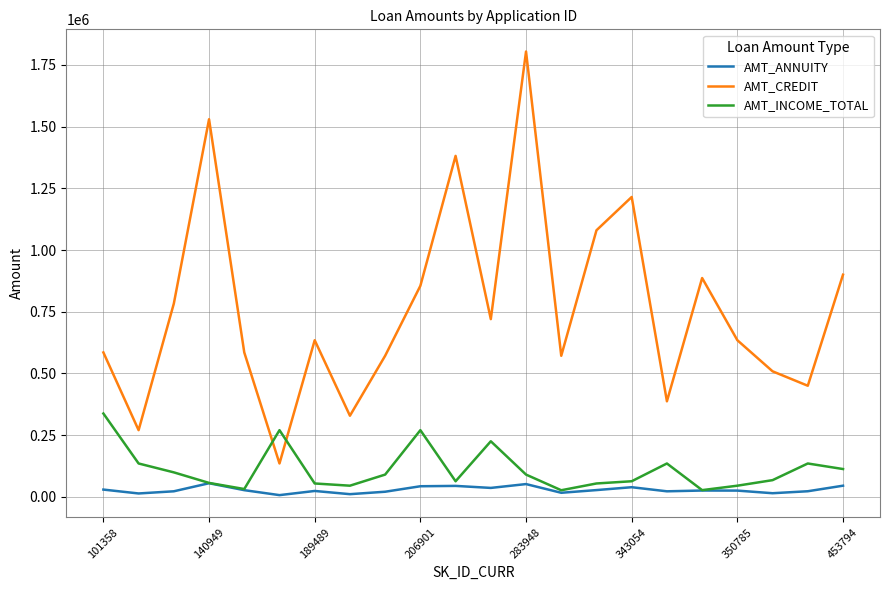

Rank the series by their maximum value, from lowest to highest.

AMT_ANNUITY, AMT_INCOME_TOTAL, AMT_CREDIT